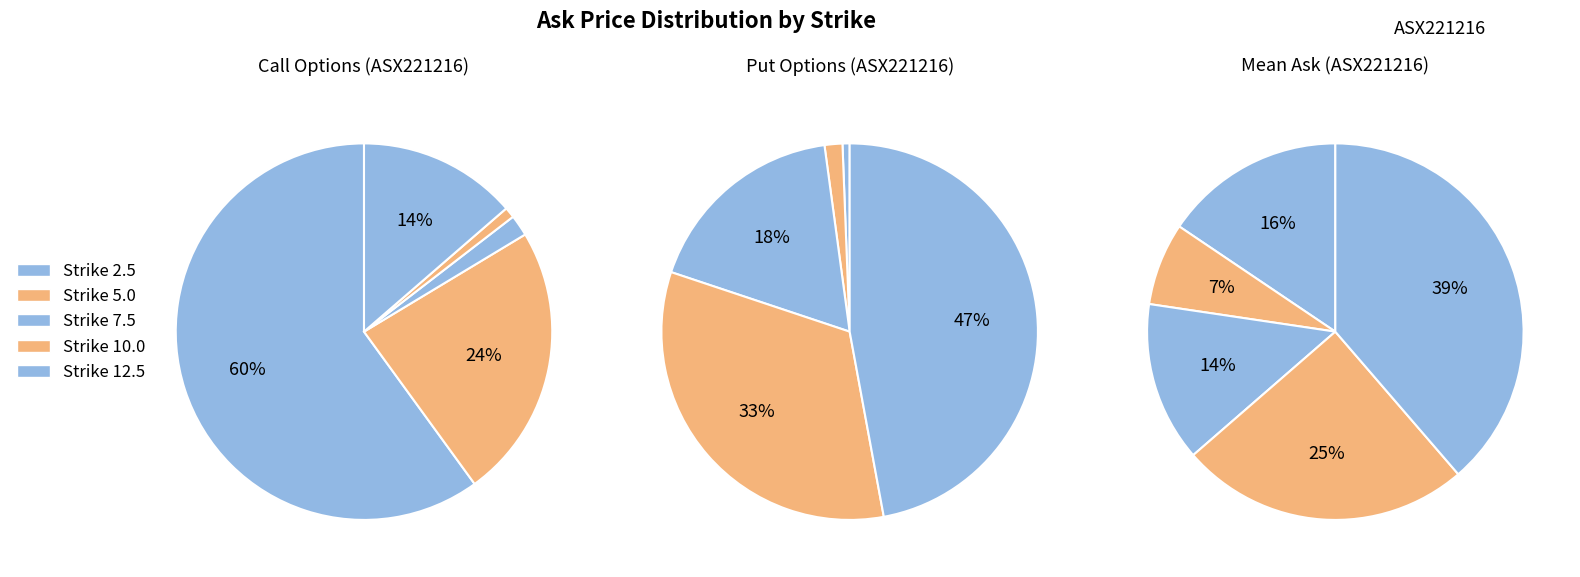

What is the largest slice in the pie chart?

Strike 12.5